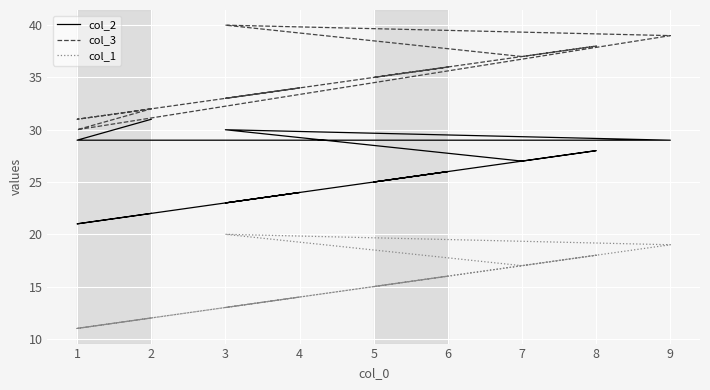

What is the spread (max minus min) of values at 6?

20